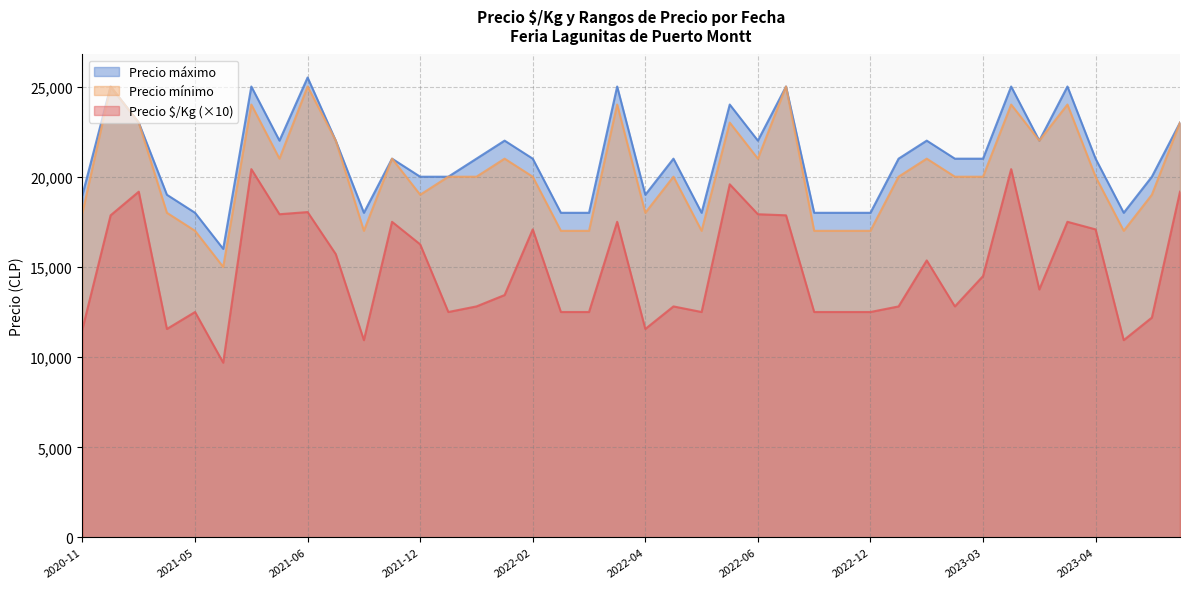

What is the difference between the maximum and minimum values in the Precio máximo series?

9500